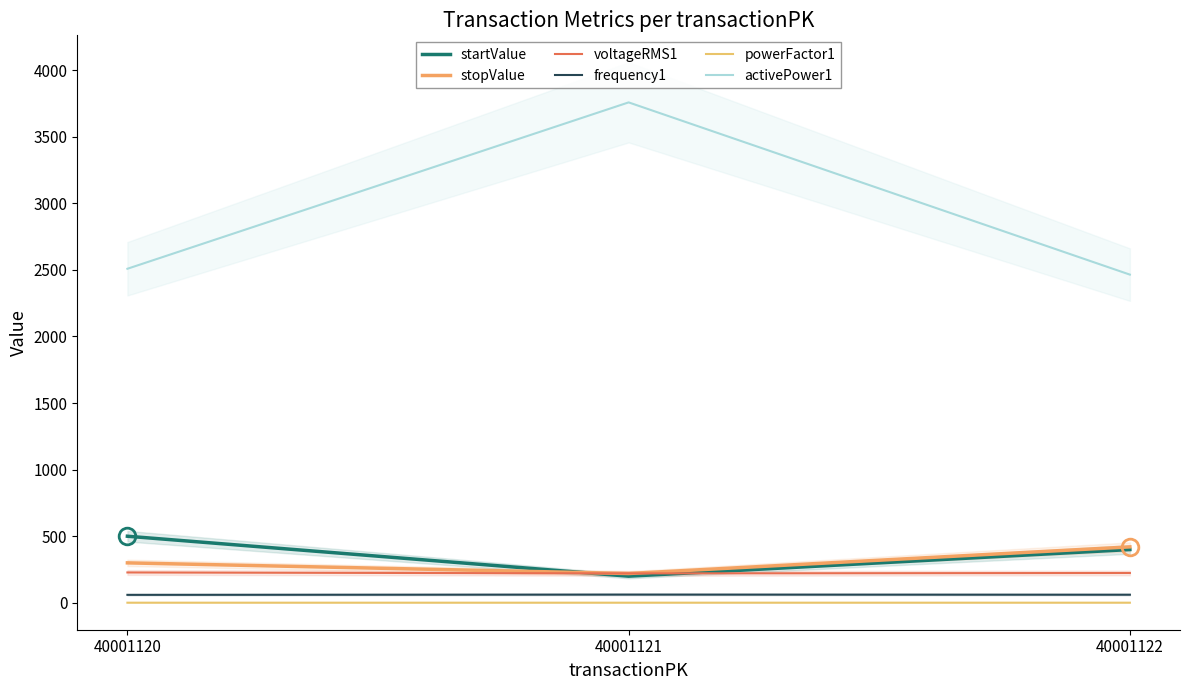

Which series has the largest total across all categories?

activePower1